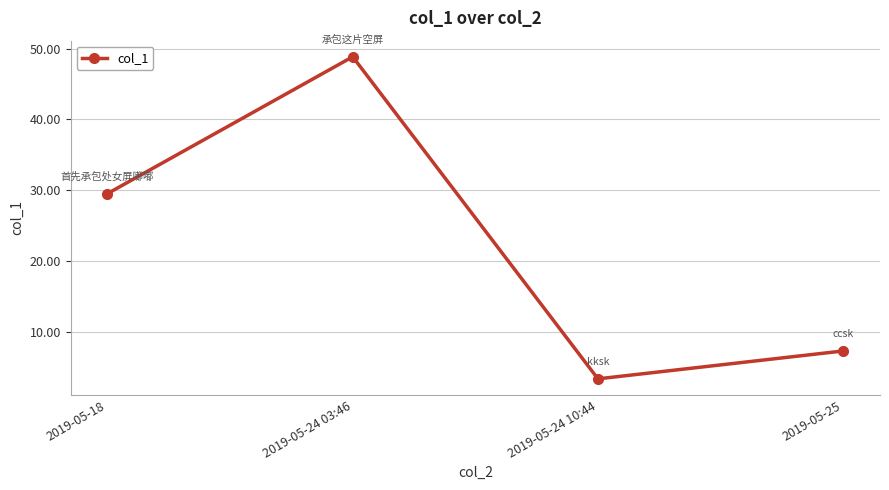

What position from the right is 2019-05-24 03:46?

3